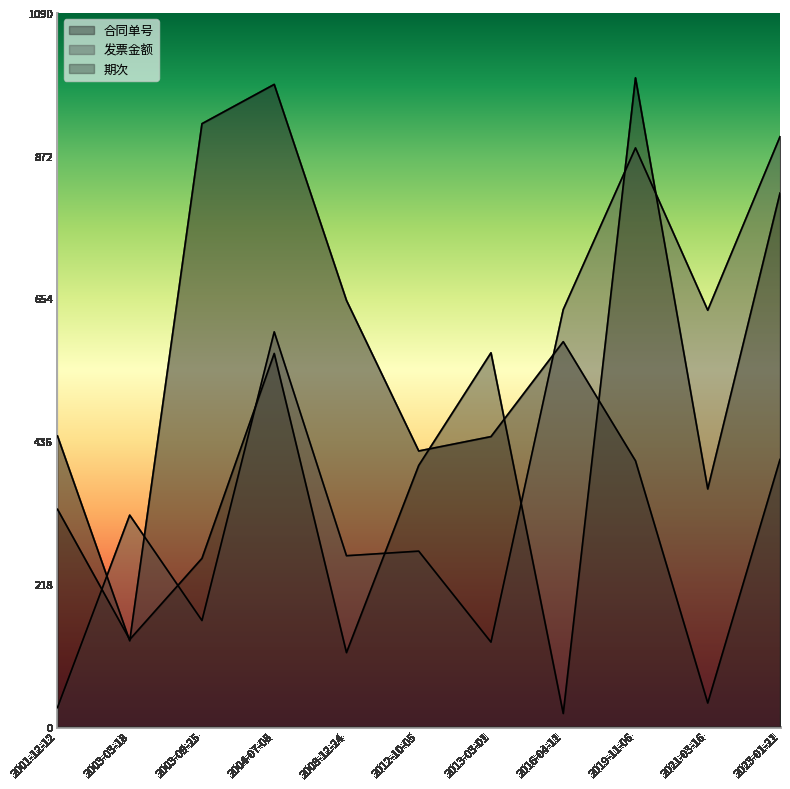

Which category has the lowest value in the 期次 series?

2016-04-11